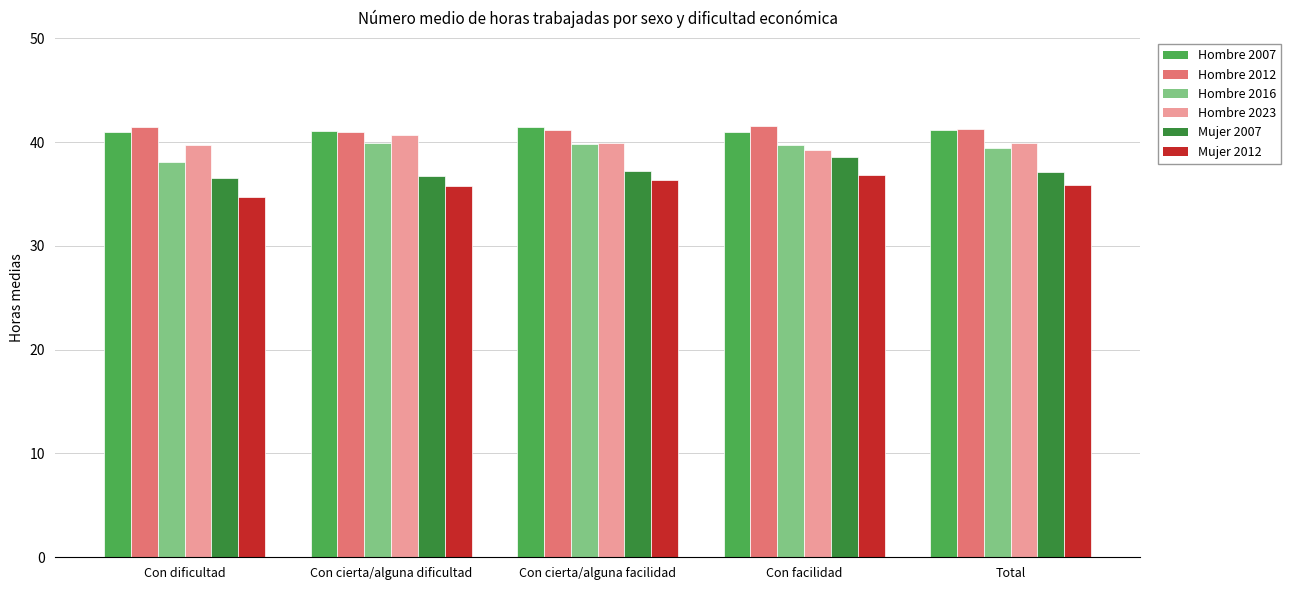

What are all the series names shown in the legend?

Hombre 2007, Hombre 2012, Hombre 2016, Hombre 2023, Mujer 2007, Mujer 2012